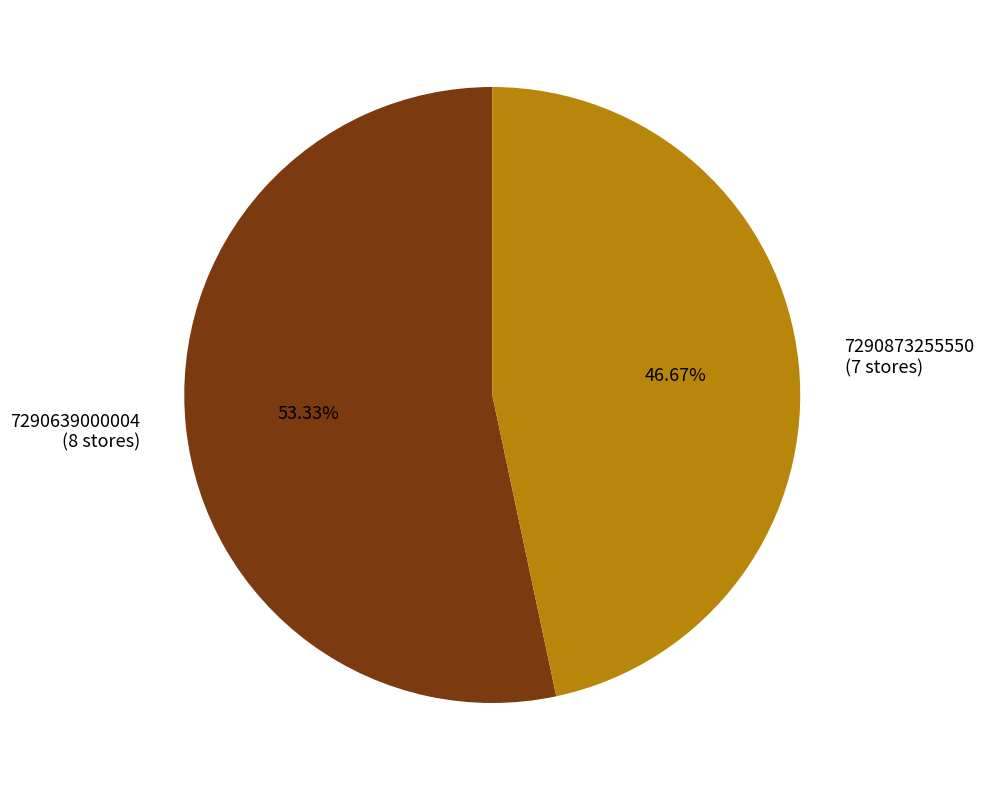

To the nearest percent, what is the difference between the largest and smallest slice percentages?

7%